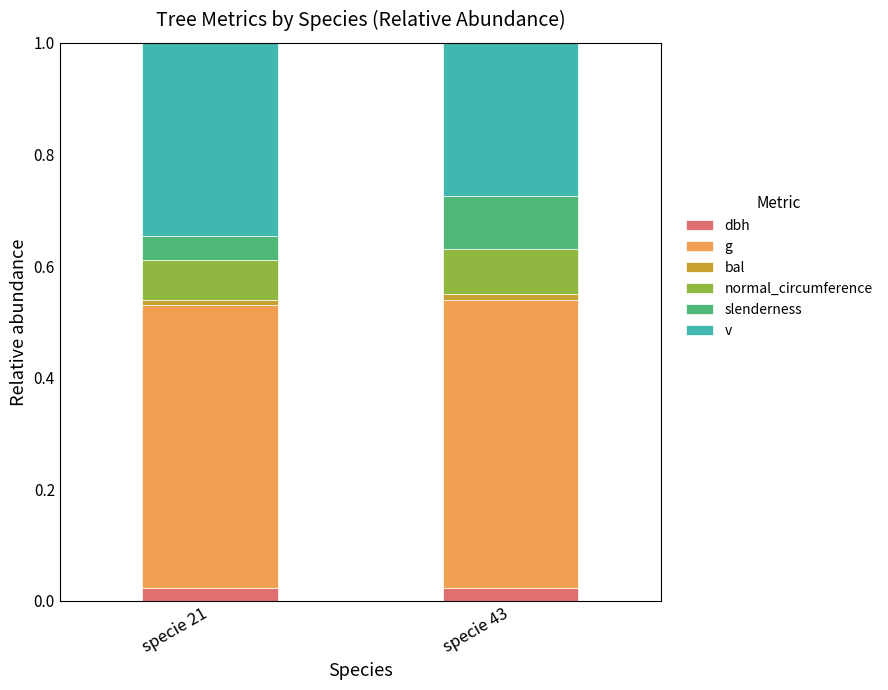

What are all the series names shown in the legend?

dbh, g, bal, normal_circumference, slenderness, v